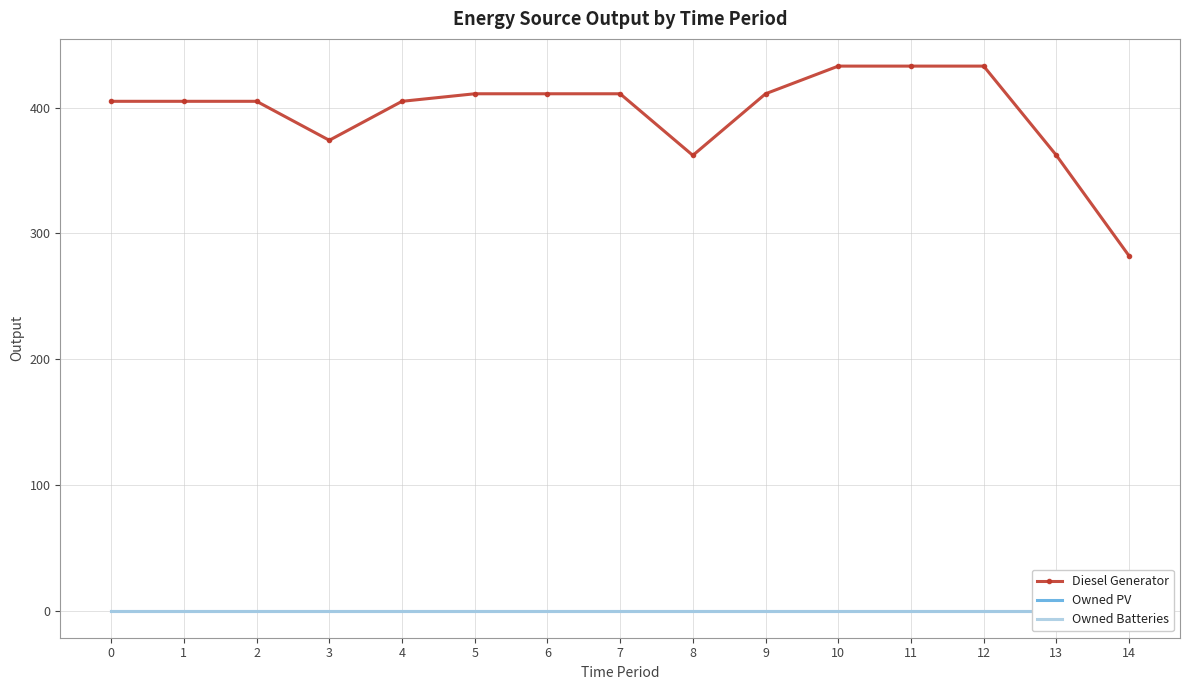

What are all the series names shown in the legend?

Diesel Generator, Owned PV, Owned Batteries